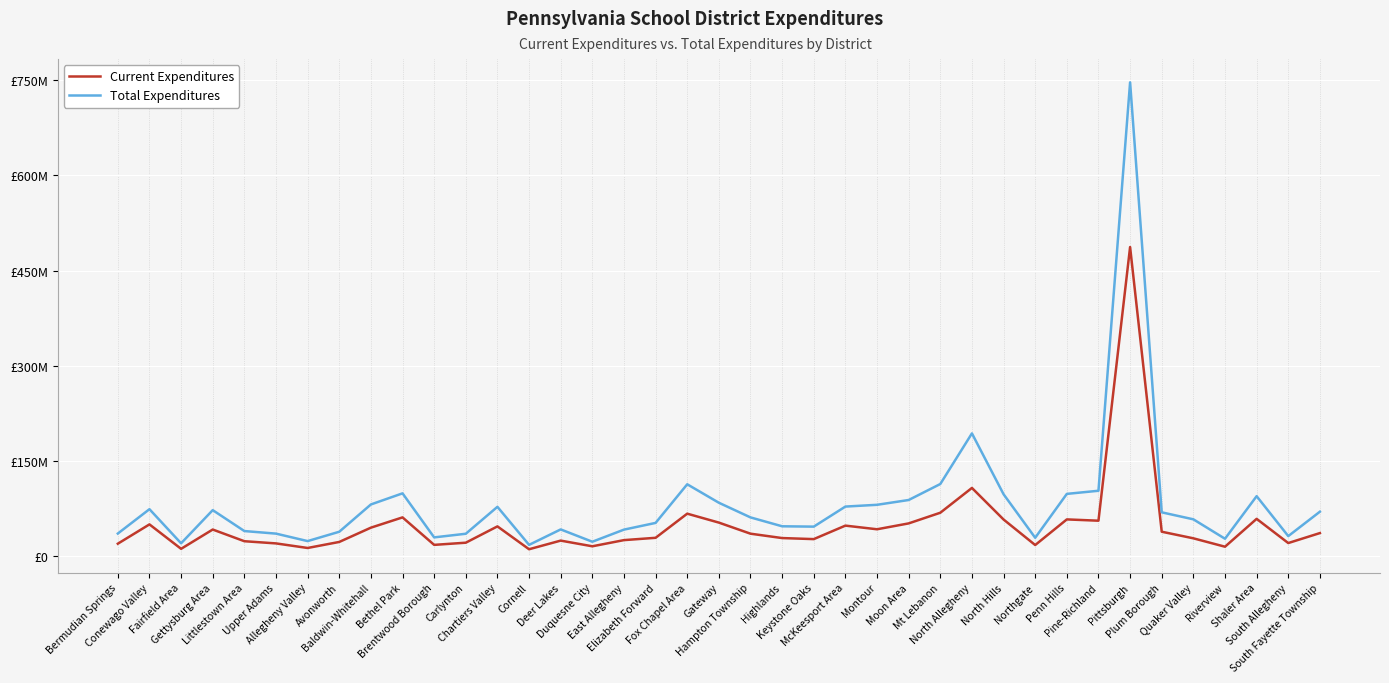

What are all the series names shown in the legend?

Current Expenditures, Total Expenditures